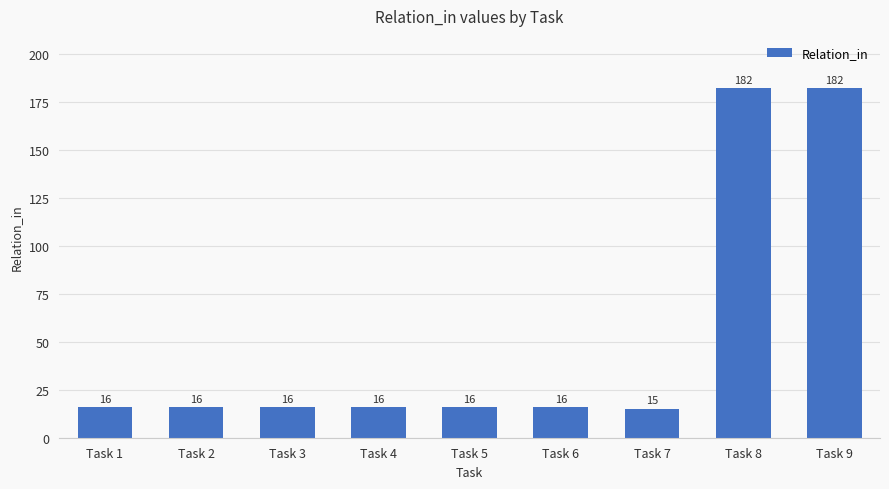

What is the value of the 1st bar from the left?

16